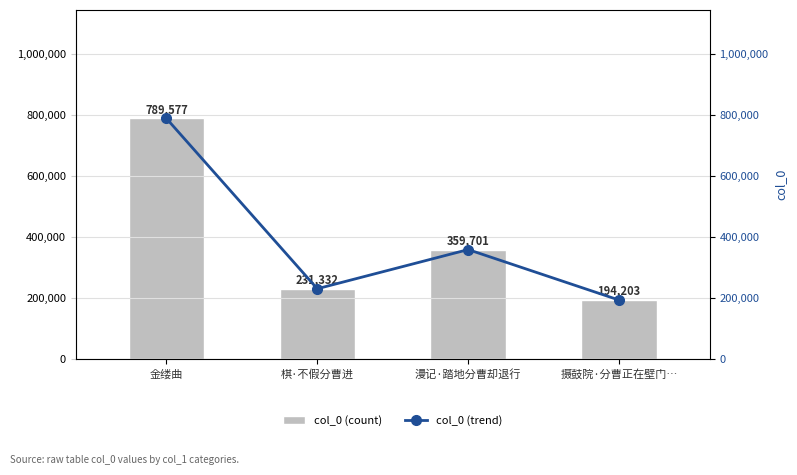

The col_0 (count) series shows 563064 at 漫记·踏地分曹却退行. True or false?

False